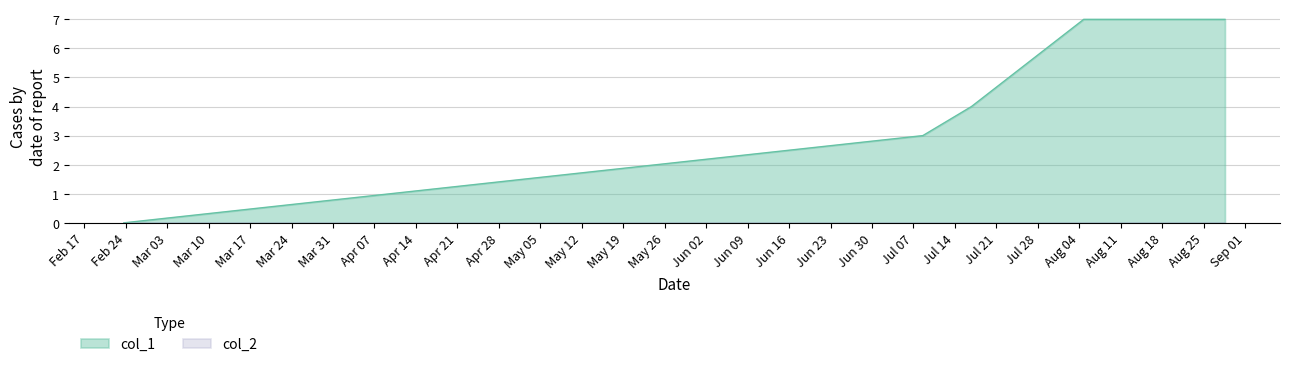

Which series has the widest spread of values?

col_1